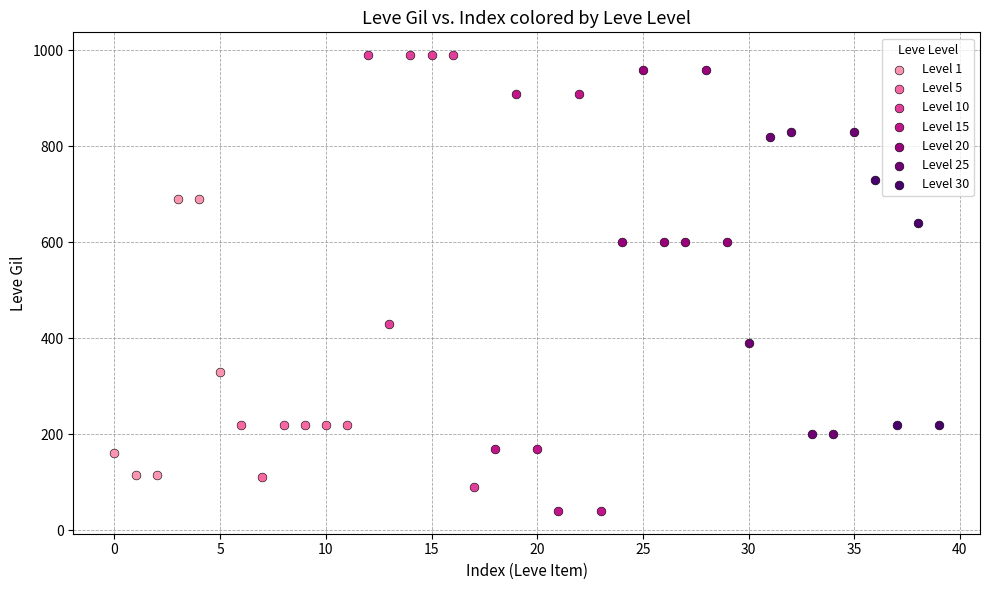

Which series reaches the minimum Y coordinate?

Level 15